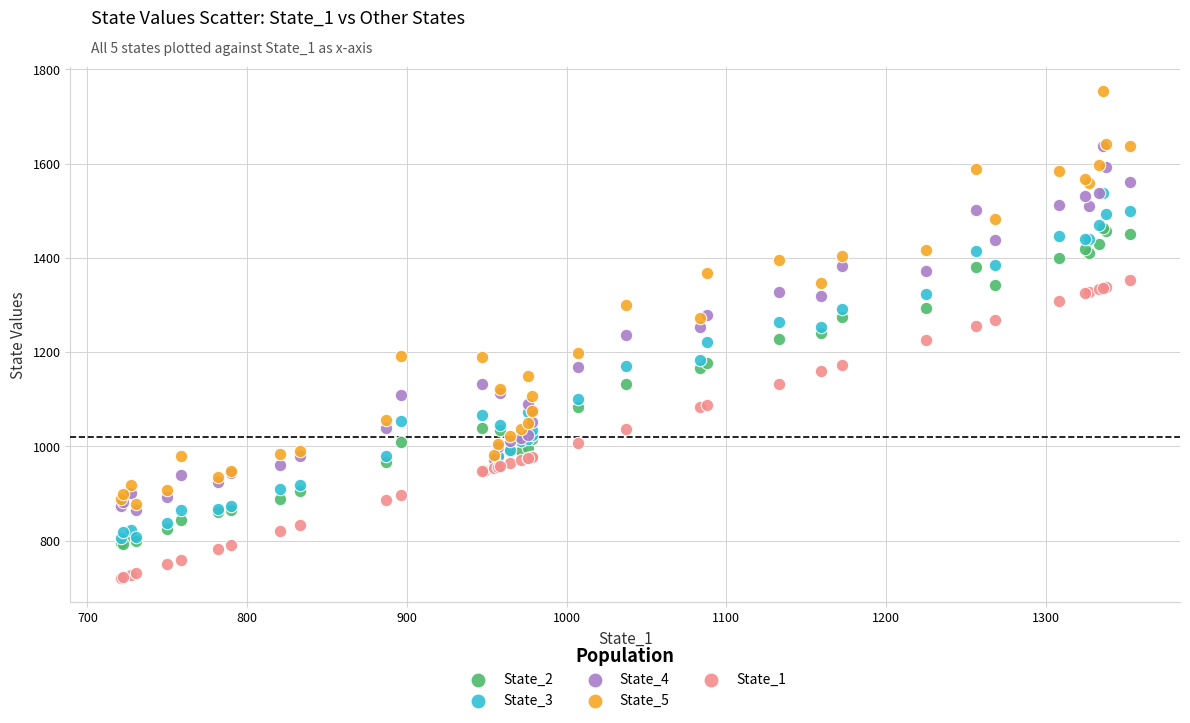

What are all the series names shown in the legend?

State_2, State_3, State_4, State_5, State_1